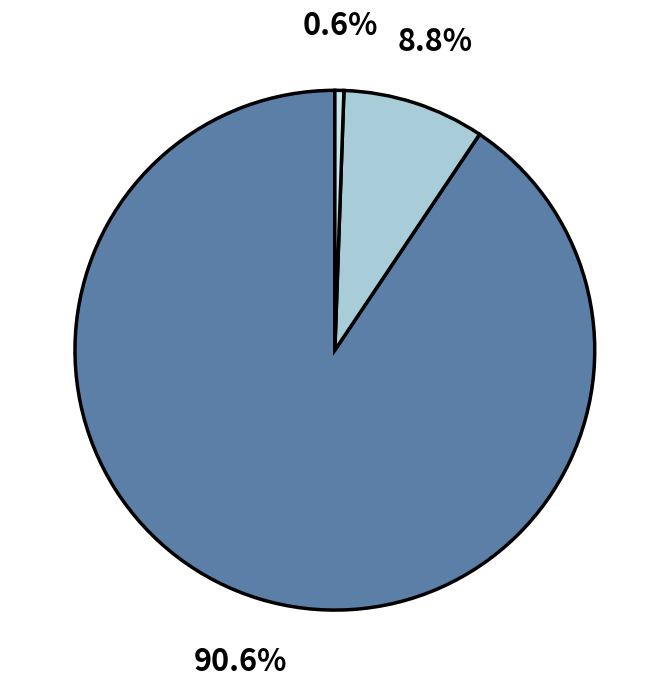

Is there a majority slice in this chart?

Yes